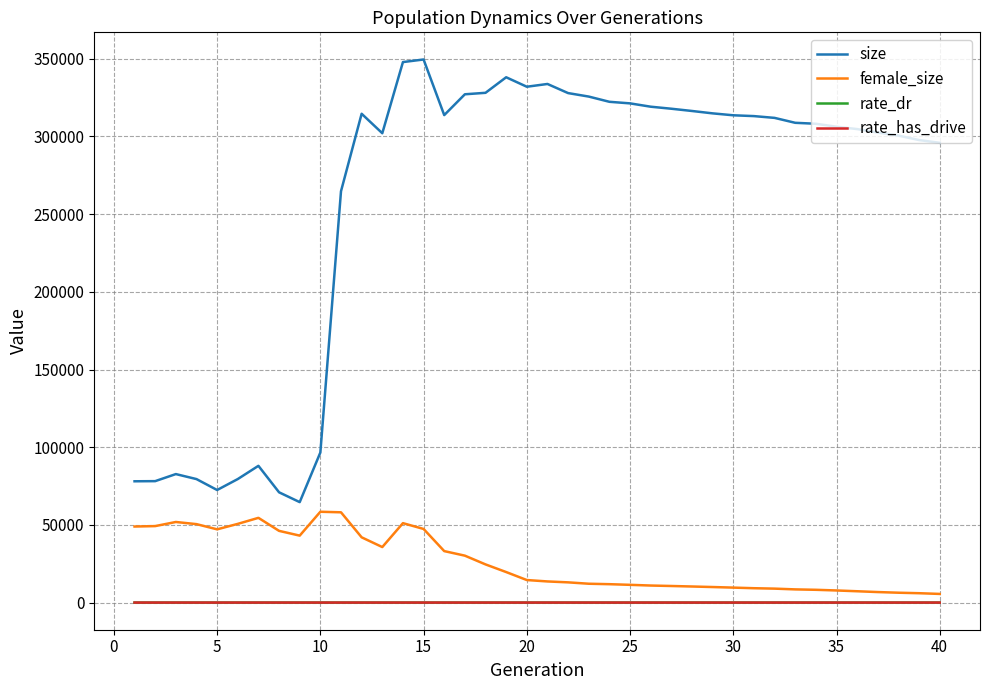

True or false: female_size and size cross at least once.

False